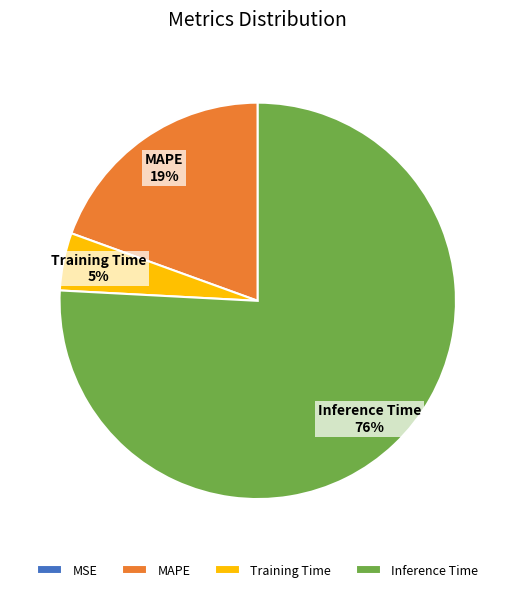

Is Inference Time the majority of the pie?

Yes